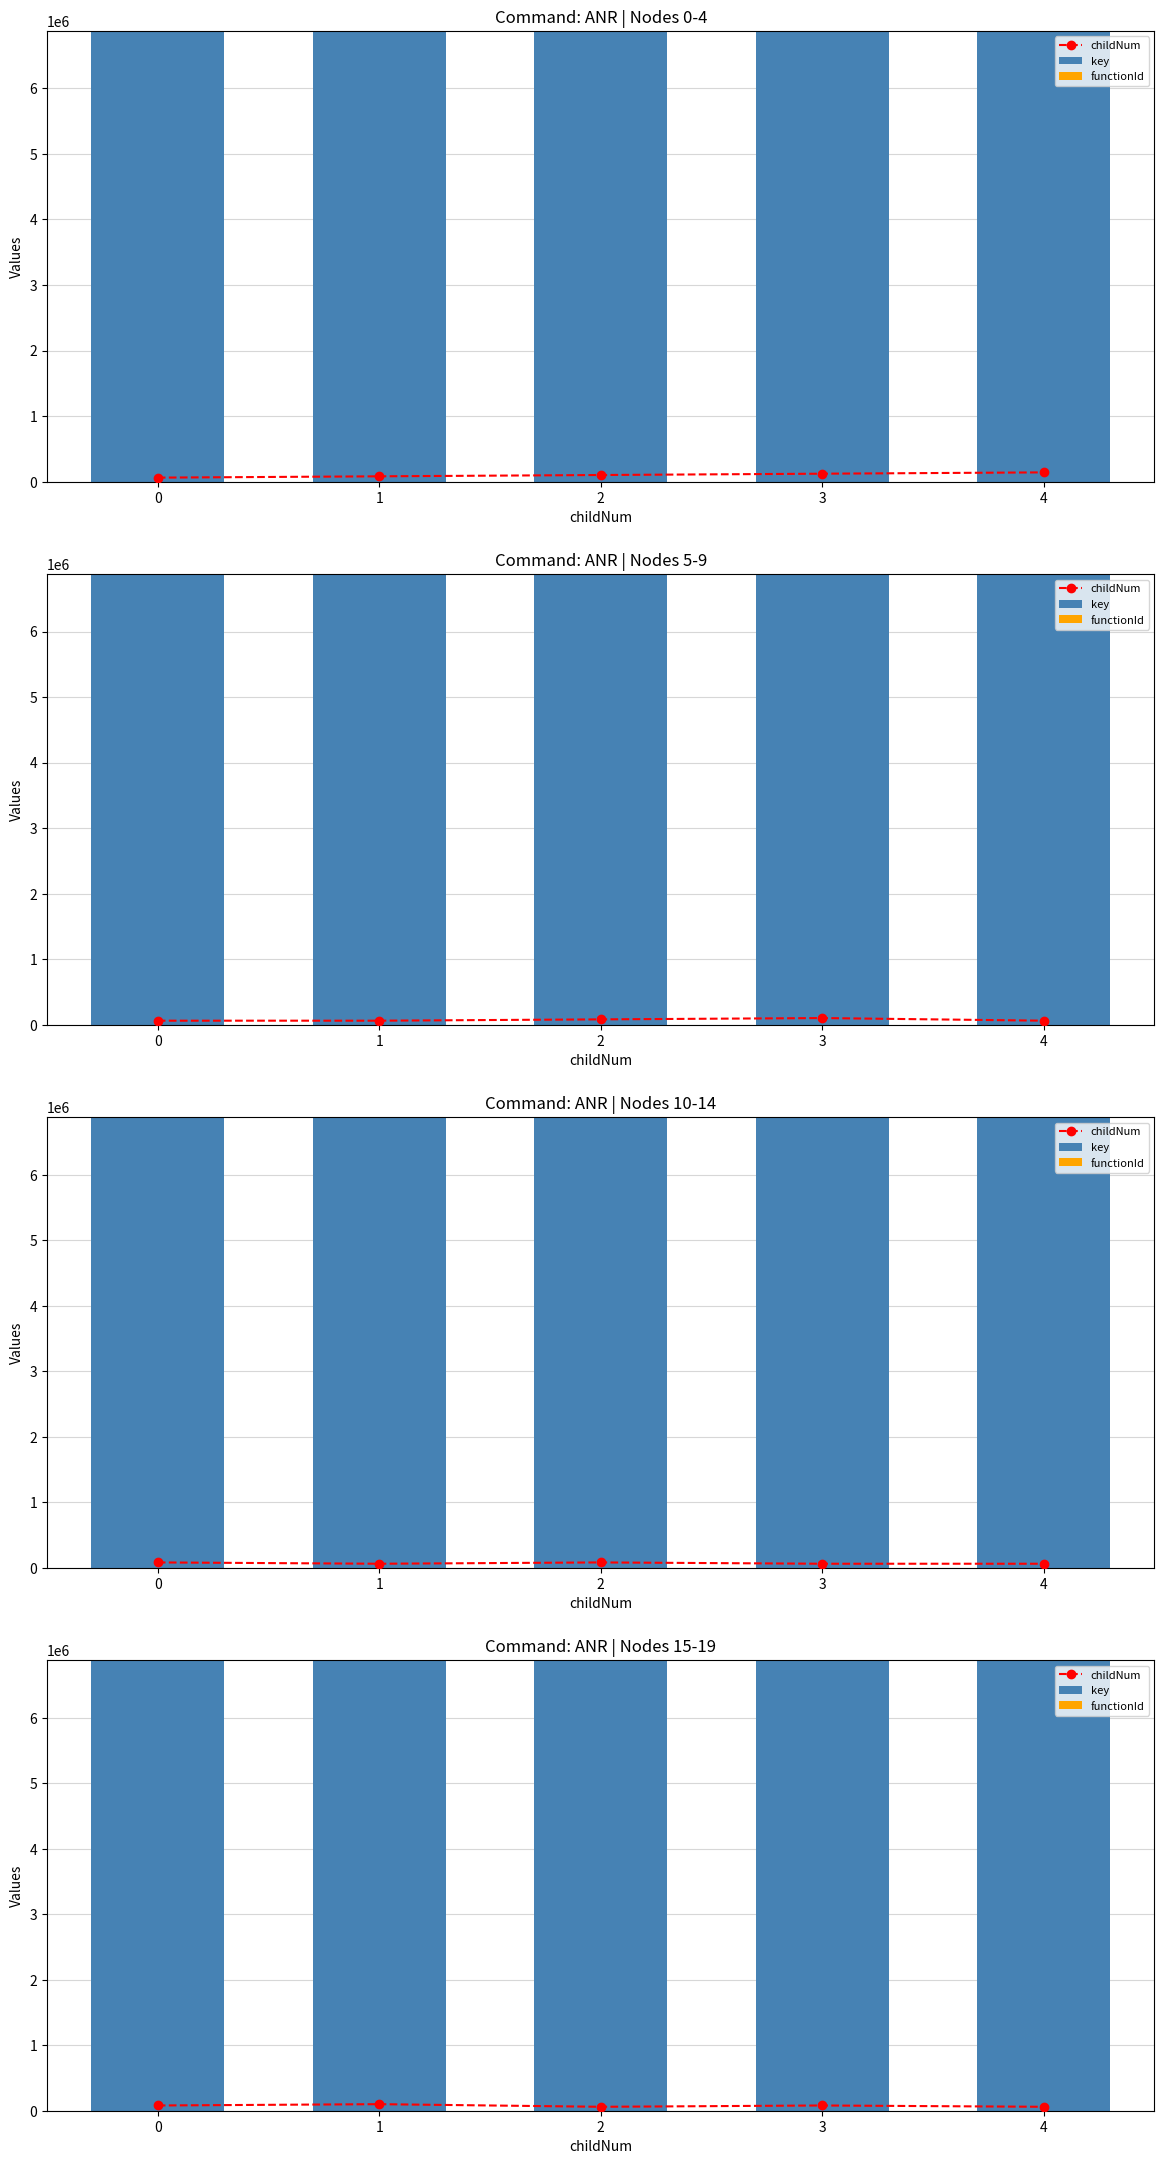

Count the childNum values in the range 60000 to 80000.

4